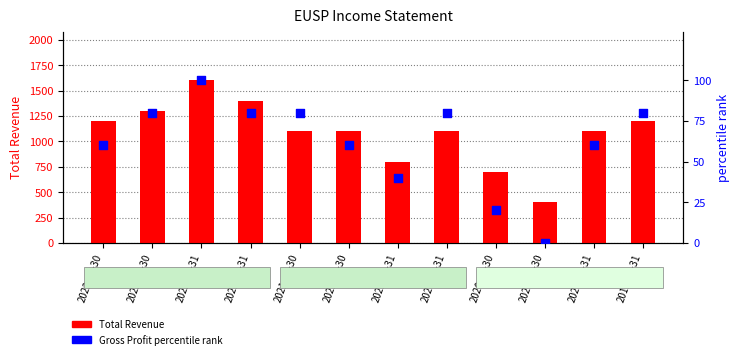

What is the total value across all series at 2020-06-30?

400